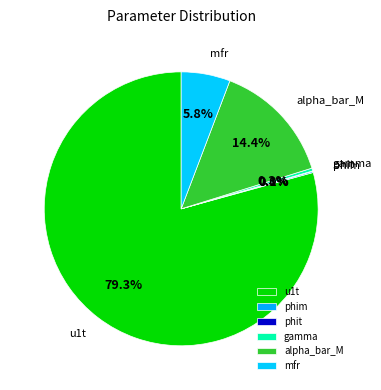

To the nearest percent, what is the average slice percentage?

17%